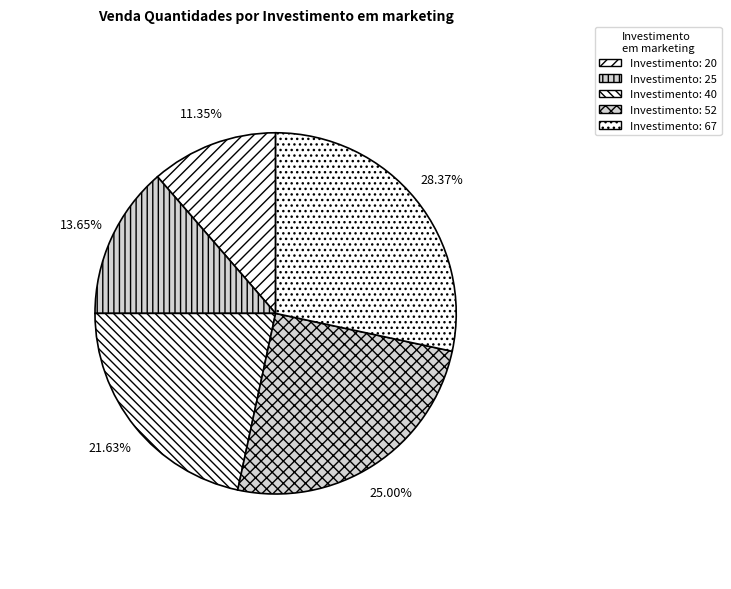

Count the number of slices in the pie.

5